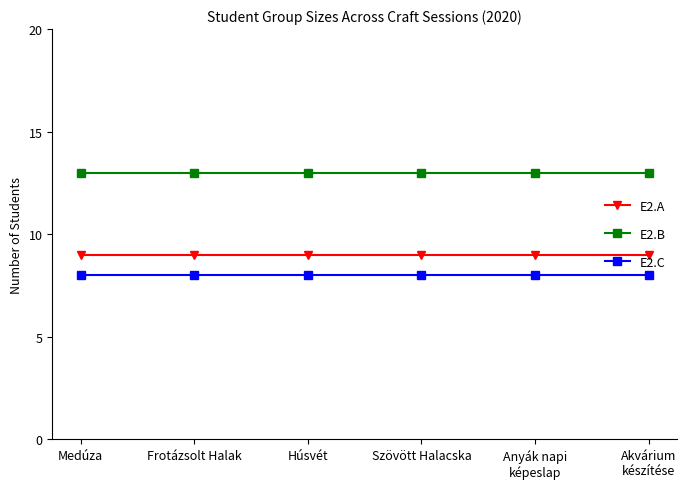

How many data points does each series have?

6